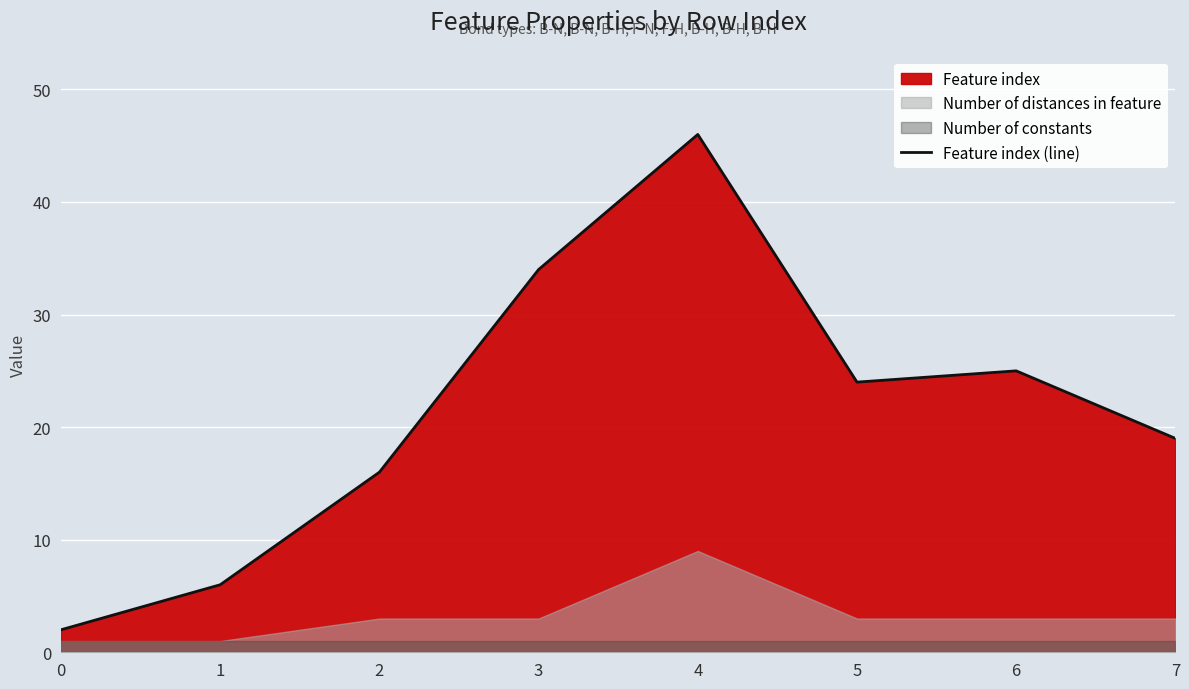

Approximately how many times larger is the value at 3 compared to 0?

17.0